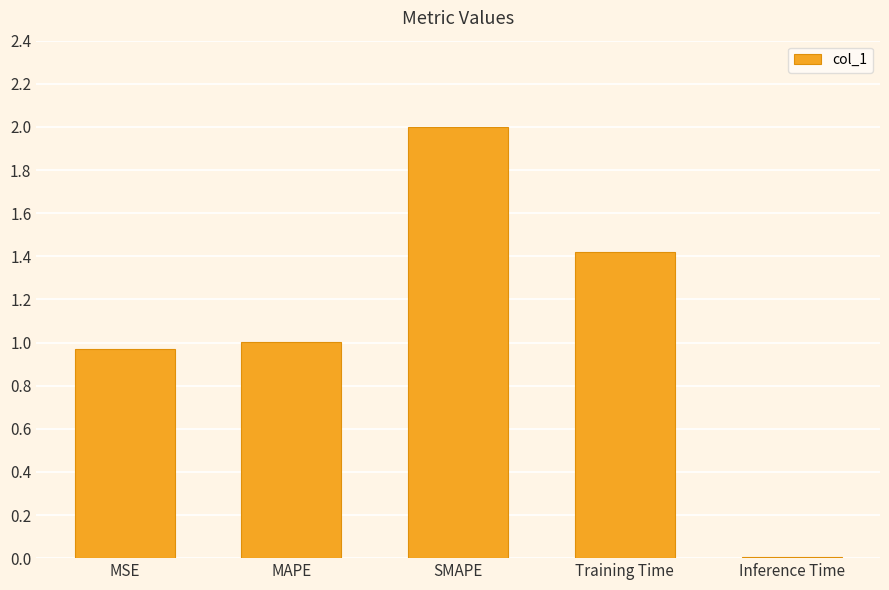

At which category does the chart reach its minimum across all series?

Inference Time